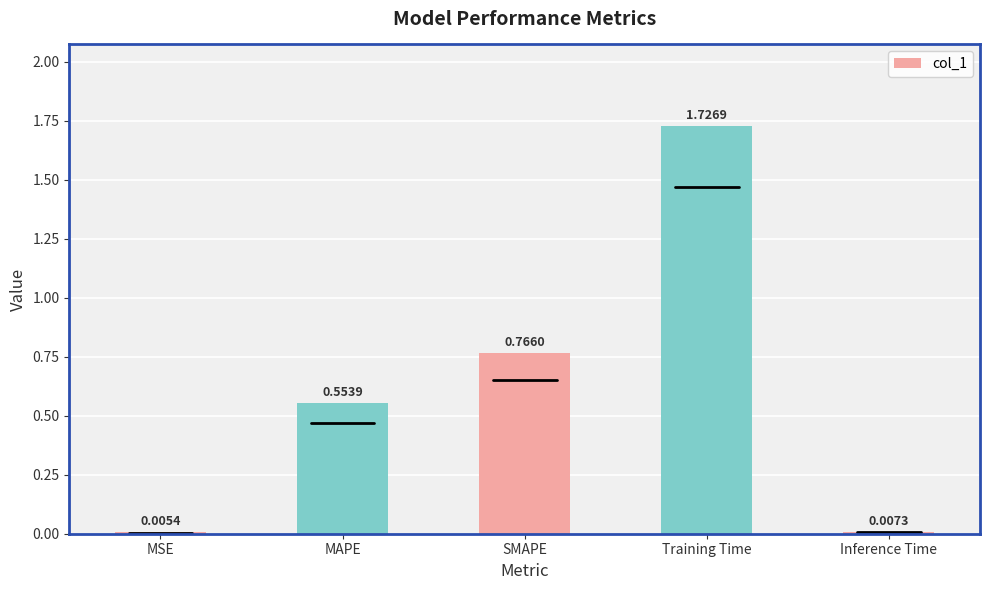

What is the change in value from SMAPE to Training Time?

+1.0